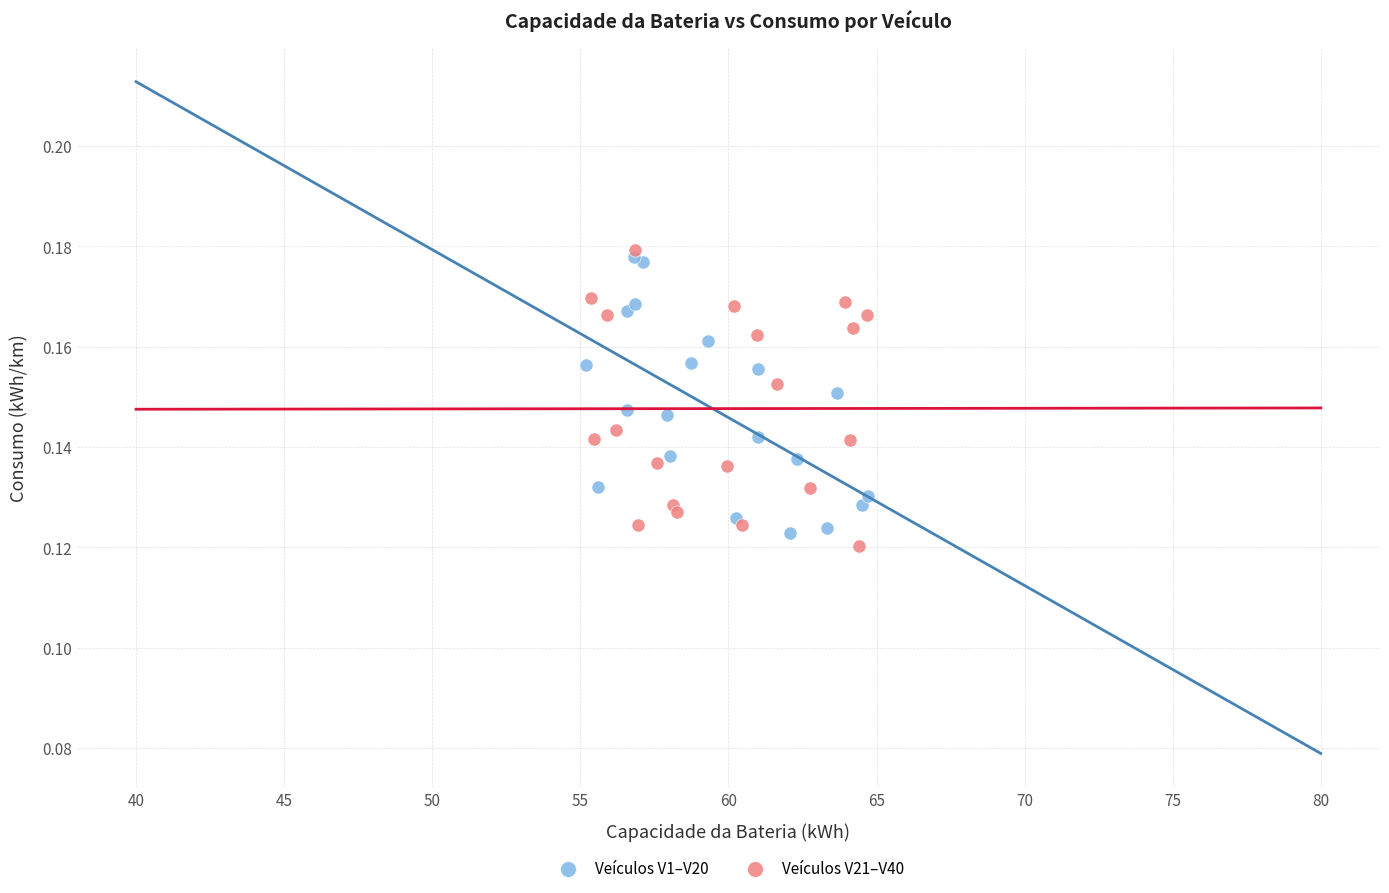

Which series reaches the minimum Y coordinate?

Veículos V21–V40